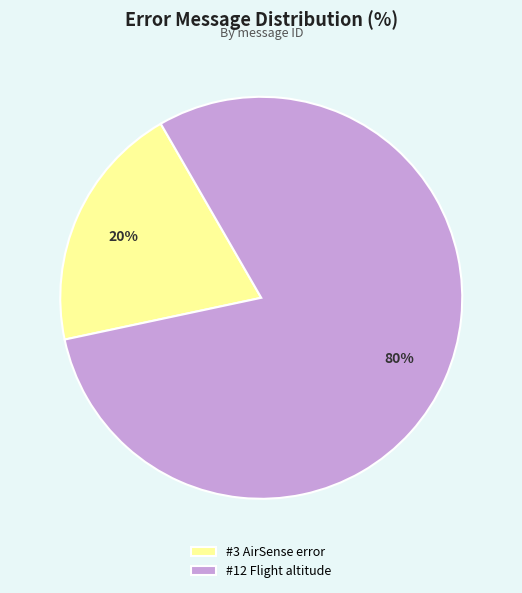

To the nearest percent, what is the difference between the largest and smallest slice percentages?

60%